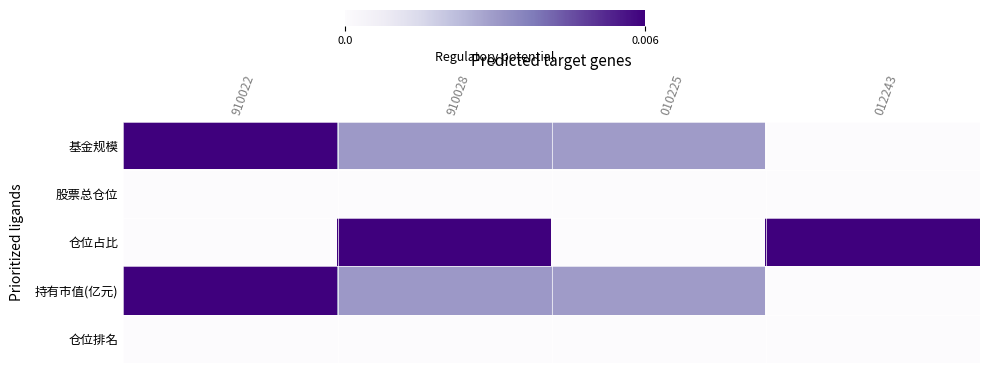

At which category is the sum across all series the highest?

910028